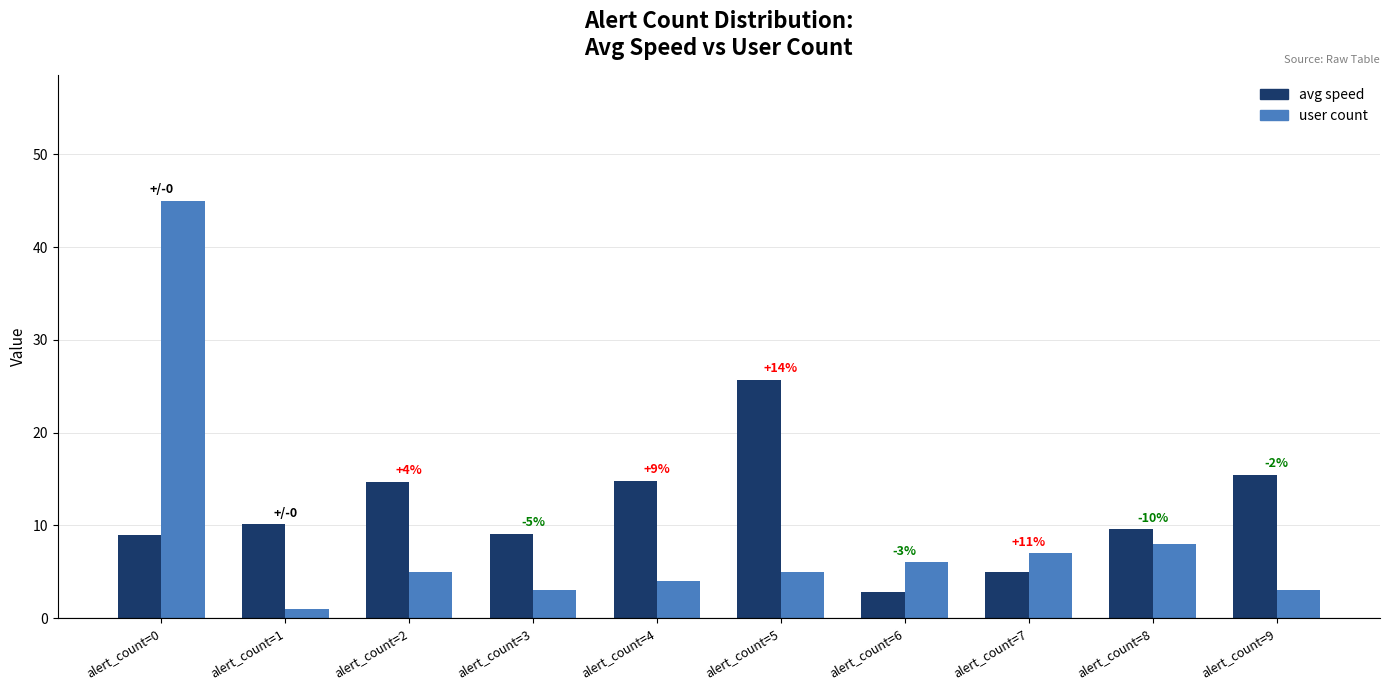

Which series changed the most between alert_count=3 and alert_count=6?

avg speed